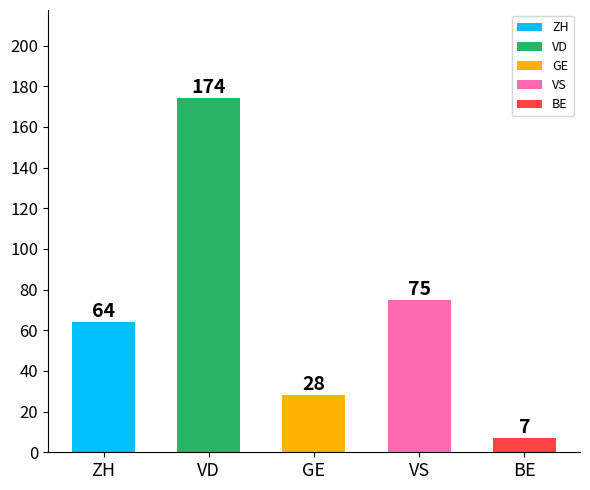

True or false: the data shows 37 at GE.

False